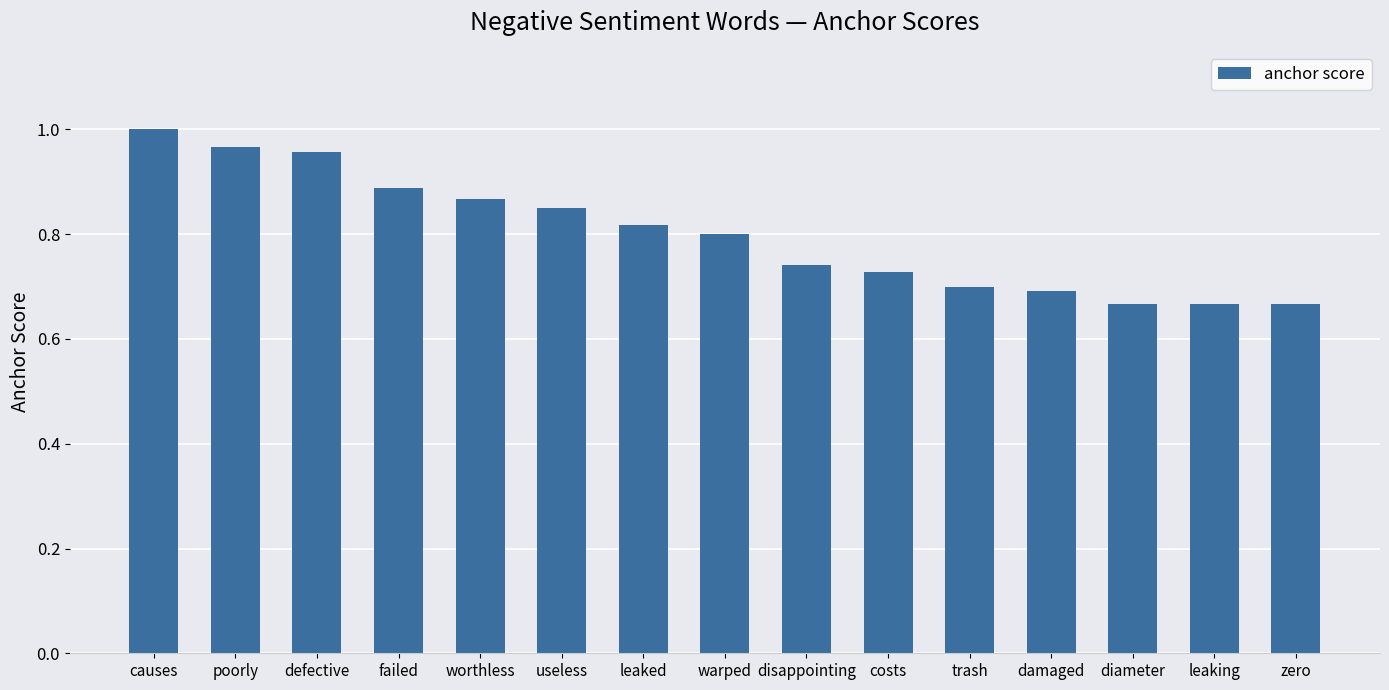

What is the label of the 9th bar from the left?

disappointing